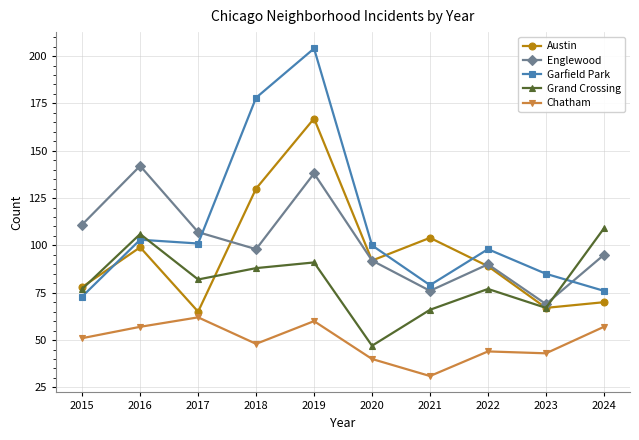

What is the sum of all Chatham values?

493